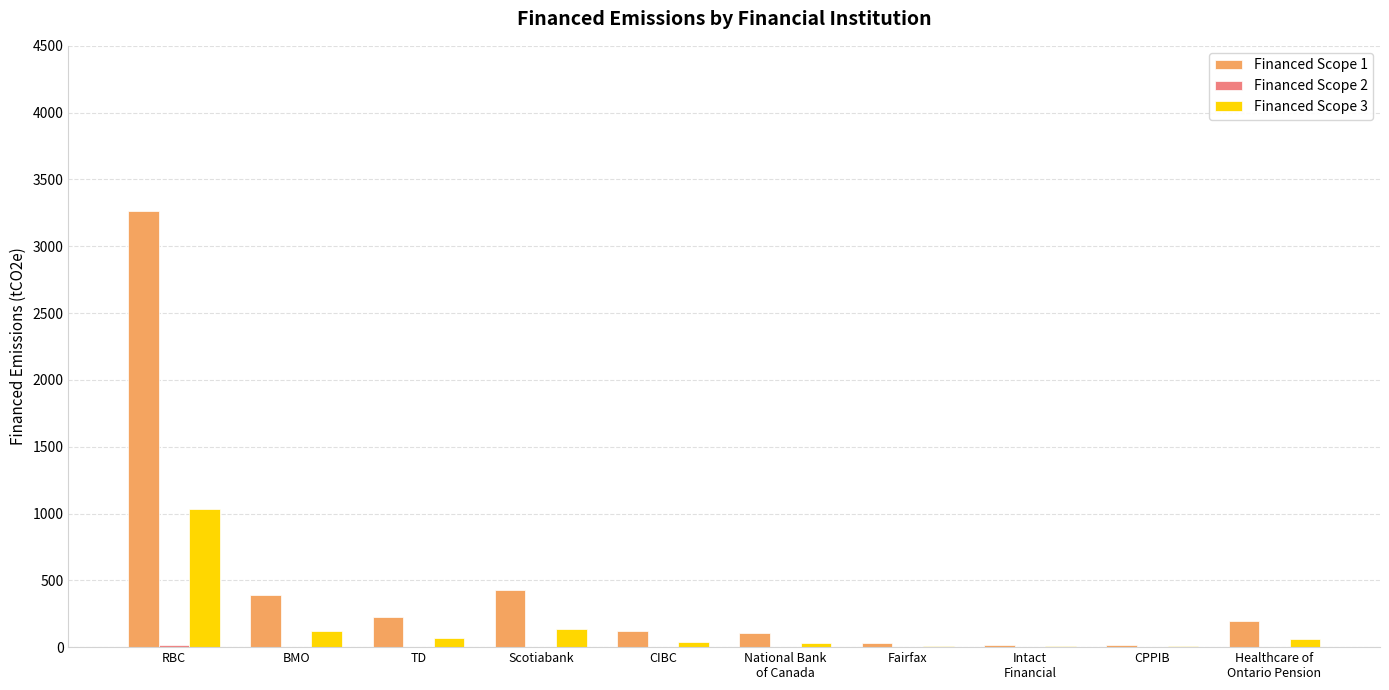

At which label does Financed Scope 1 reach its peak?

RBC